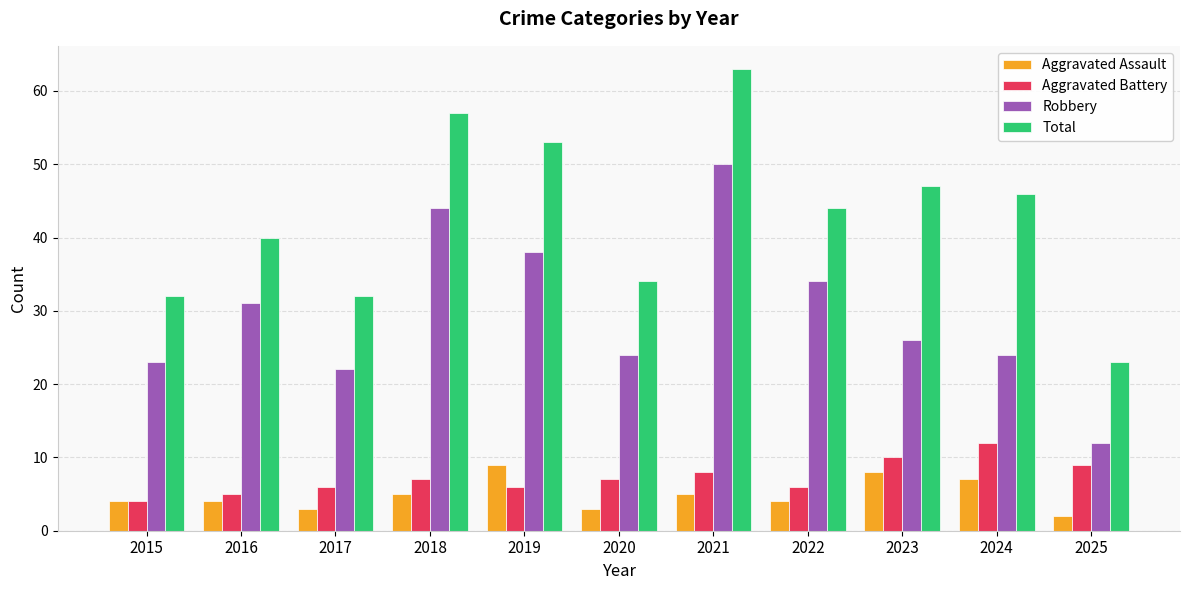

Rank the series by their maximum value, from highest to lowest.

Total, Robbery, Aggravated Battery, Aggravated Assault